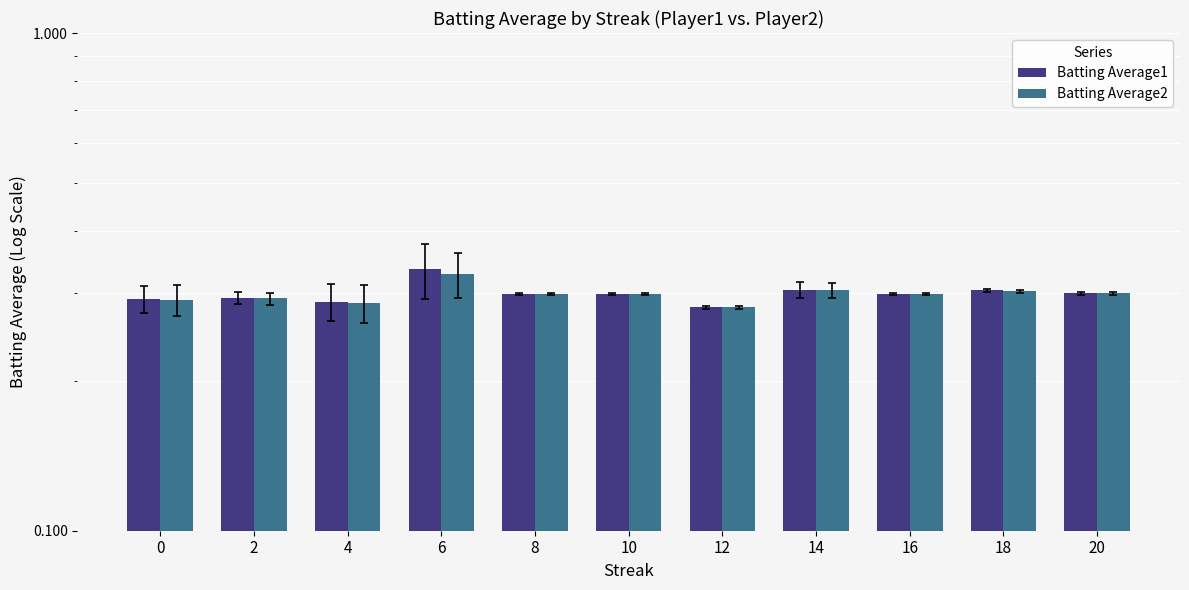

Does the chart contain stacked bars?

No